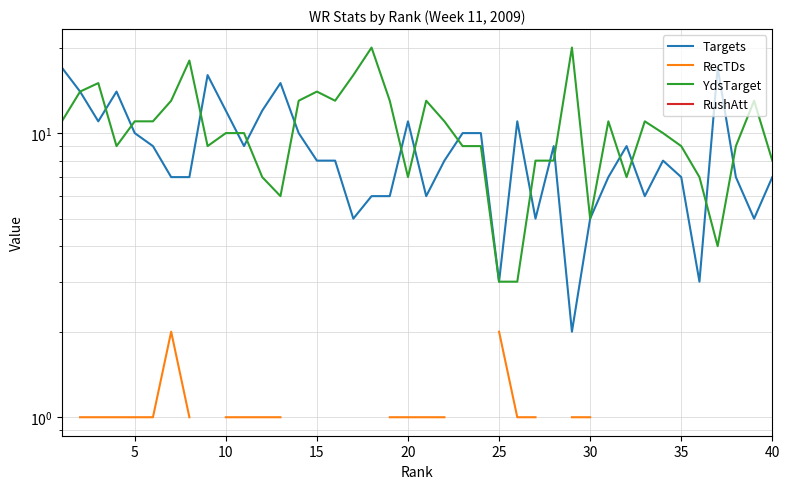

True or false: YdsTarget and RecTDs cross at least once.

False